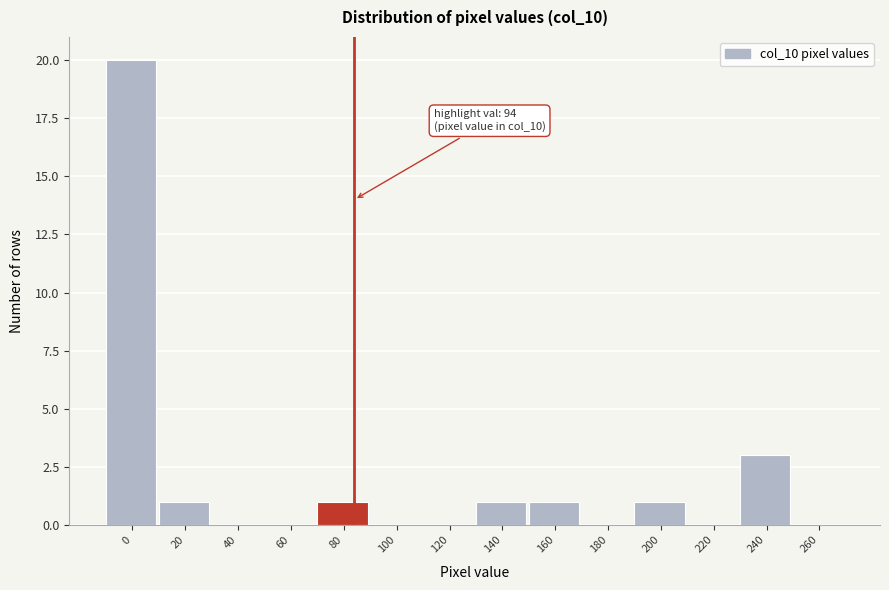

Reading left to right, list all the values displayed in this chart.

0=20	20=1	40=0	60=0	80=1	100=0	120=0	140=1	160=1	180=0	200=1	220=0	240=3	260=0